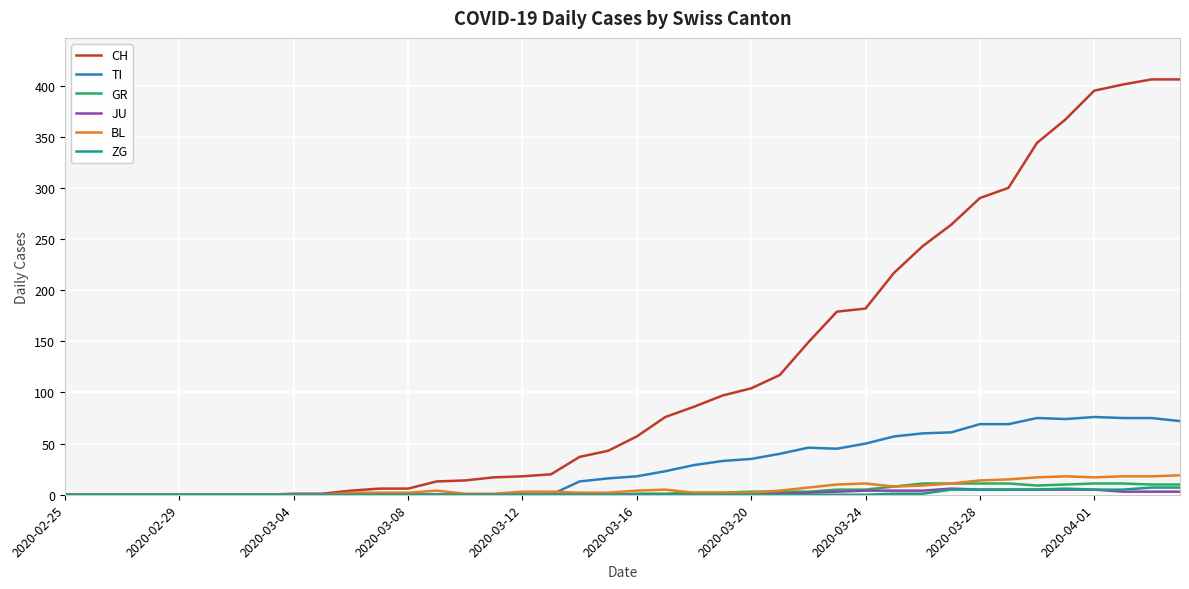

Which series has the widest spread of values?

CH